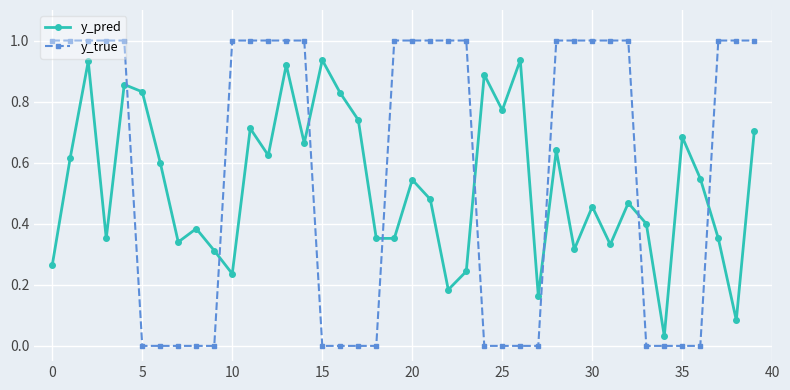

What is the difference between the maximum and second lowest values in the y_true series?

1.0